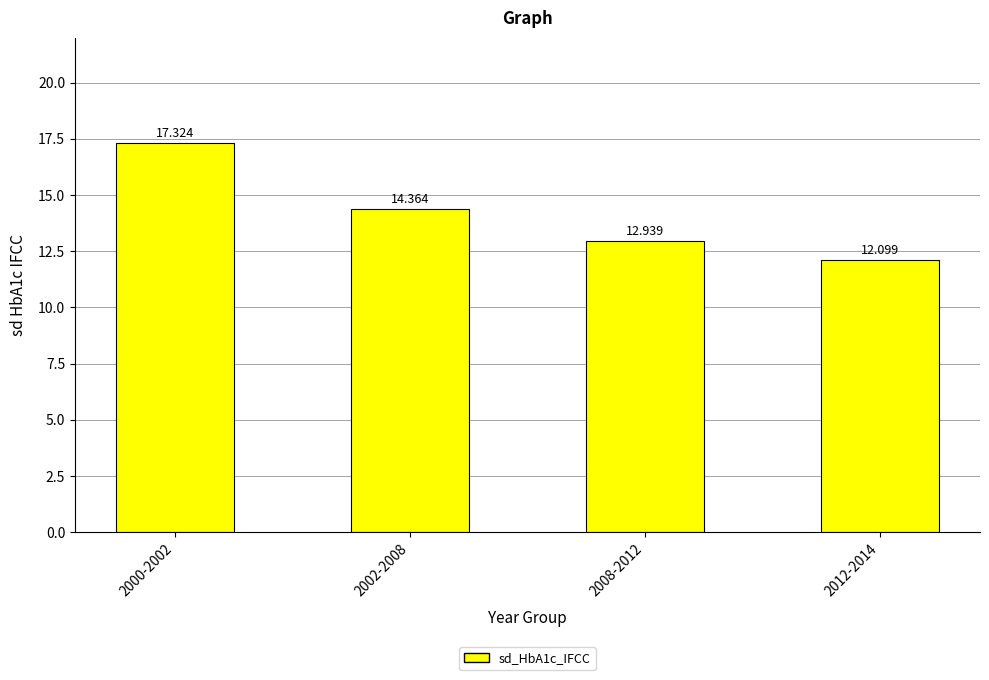

What is the approximate value at 2002-2008?

14.4